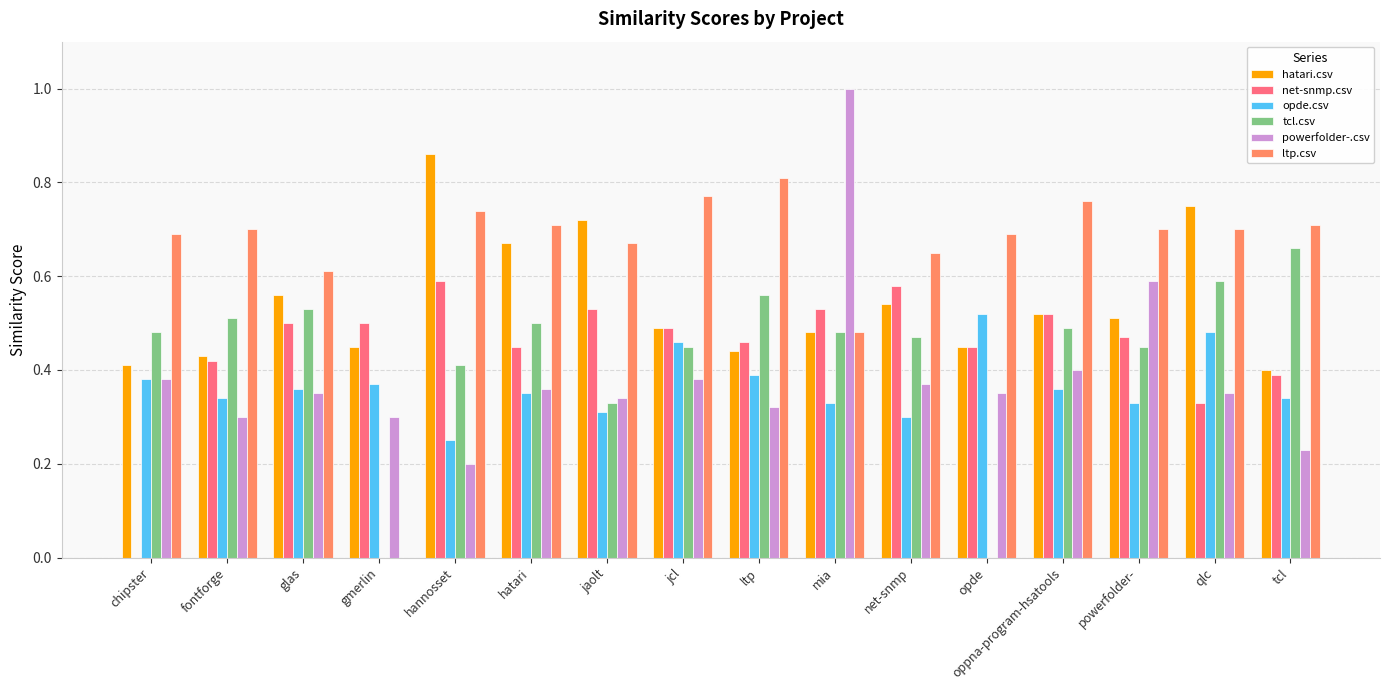

Where is opde.csv nearest to the value 0?

hannosset